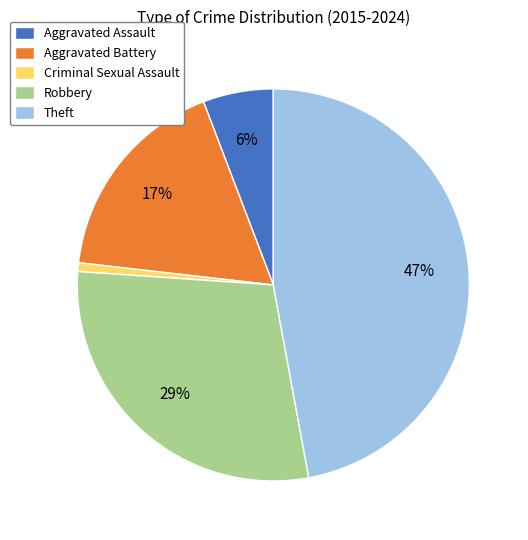

To the nearest percent, what percentage of the pie is Theft?

47%